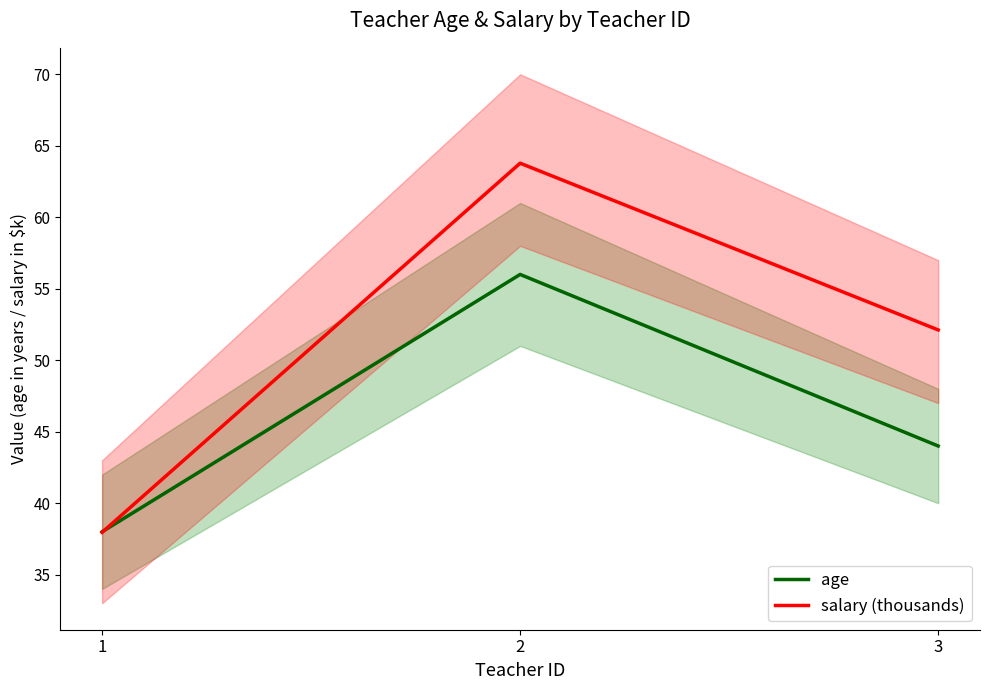

What is the value of the salary (thousands) point at the 3rd from the left?

52.1